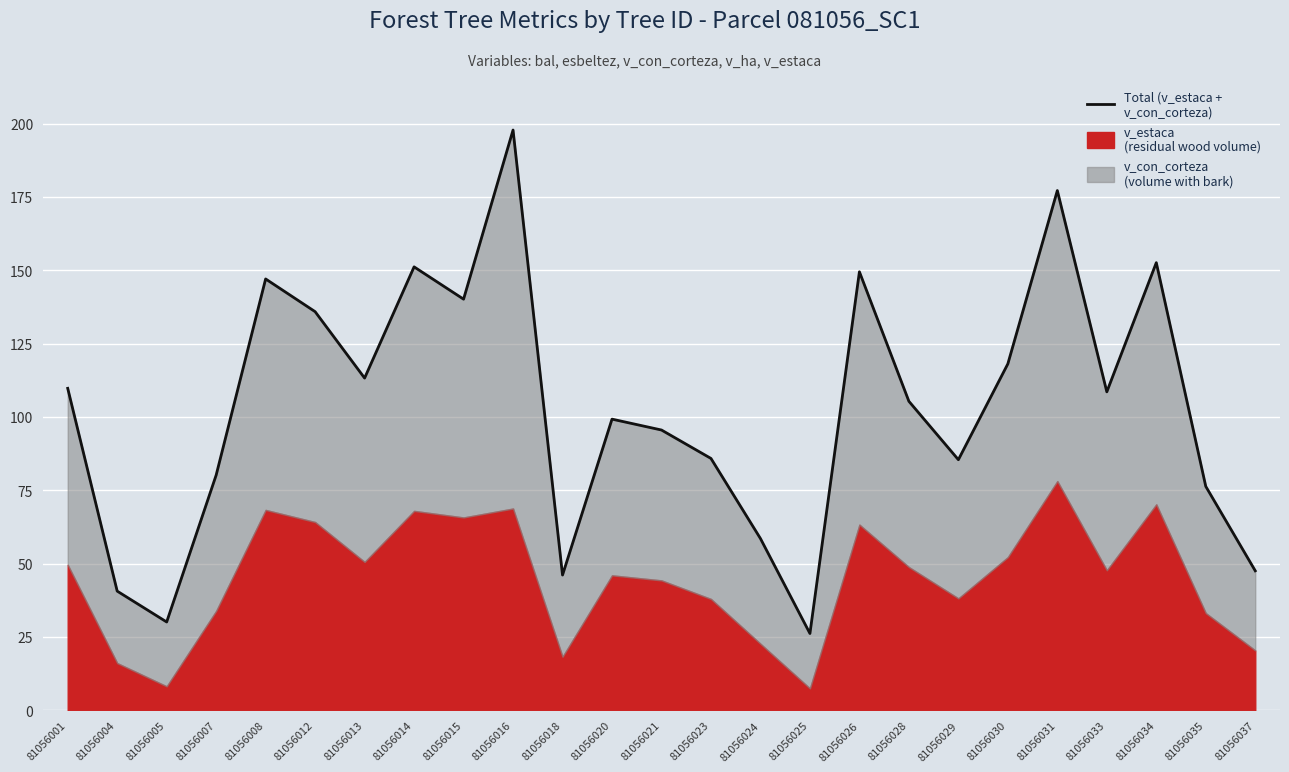

Where is the data nearest to the value 111?

81056001